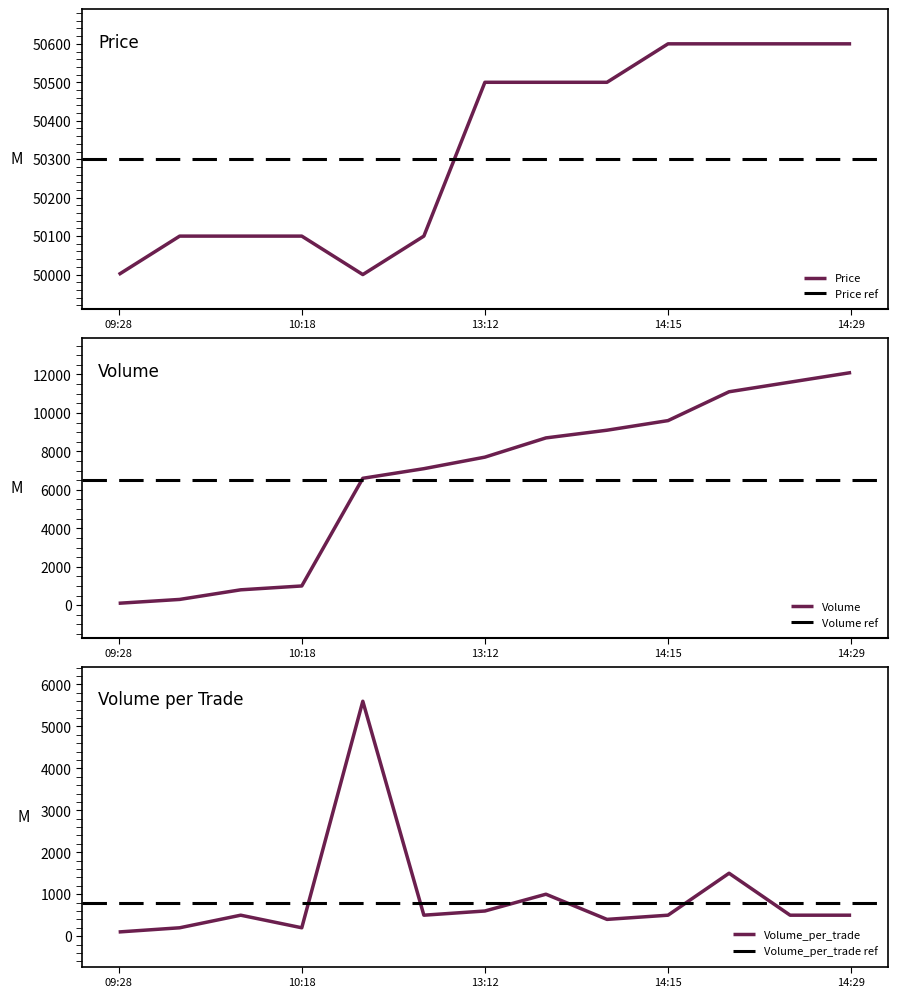

The Price series shows 50100 at 2021-10-08 10:49:13. True or false?

True